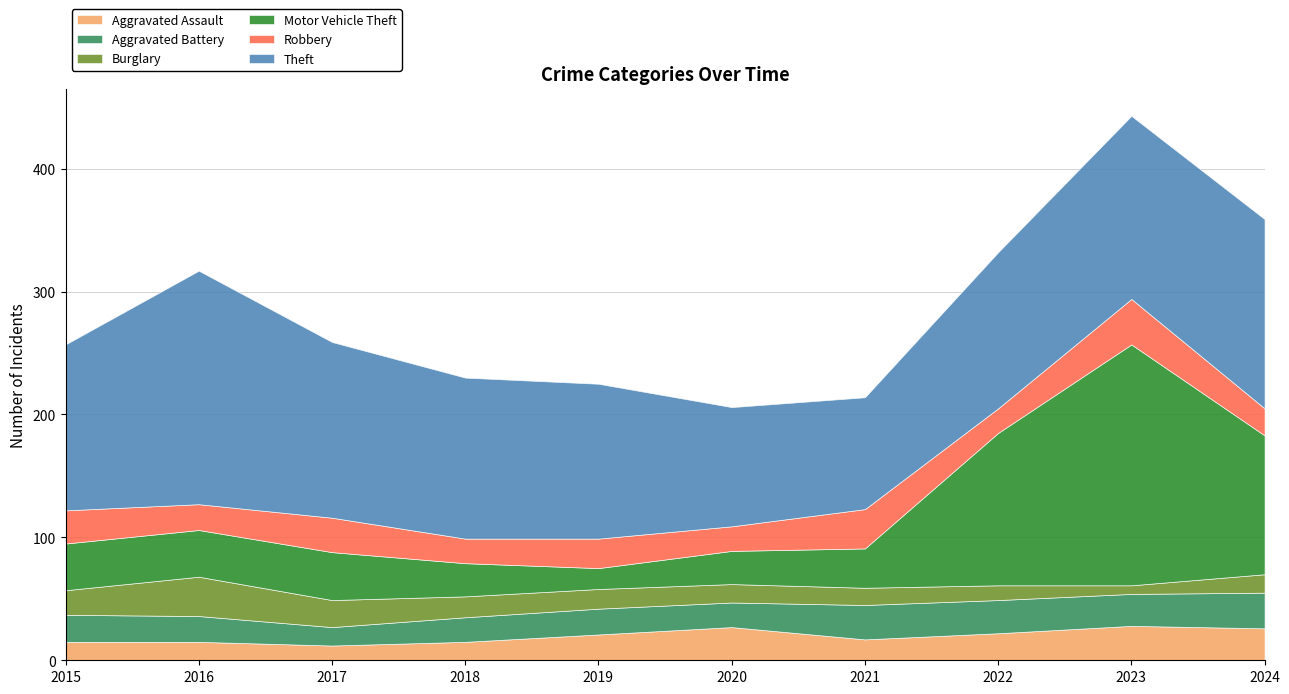

What are all the series names shown in the legend?

Aggravated Assault, Aggravated Battery, Burglary, Motor Vehicle Theft, Robbery, Theft